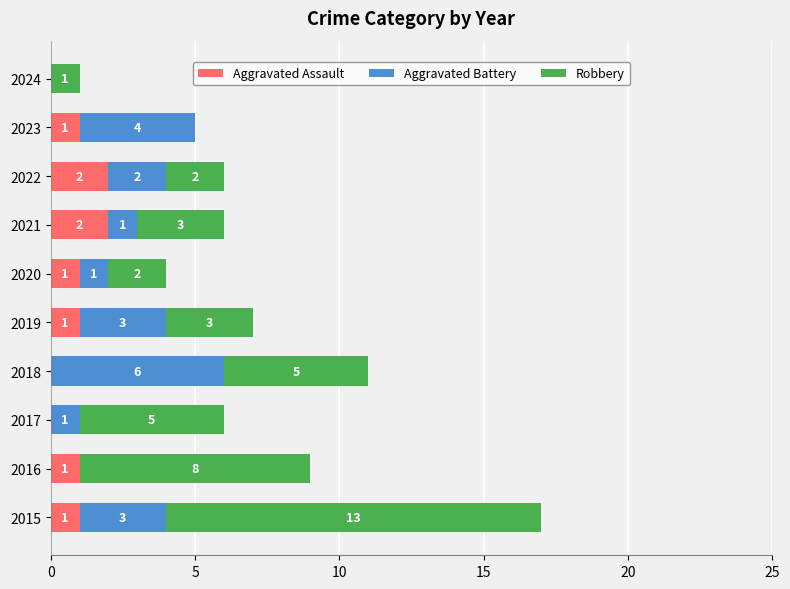

Is it true that Aggravated Assault equals 1 at 2023?

True